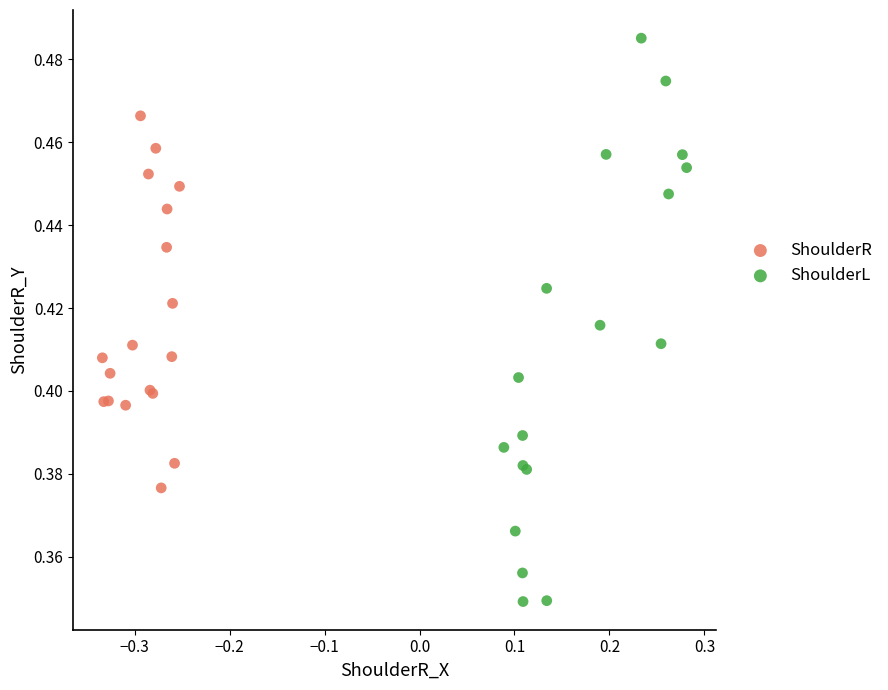

Which series contains the lowest Y value?

ShoulderL